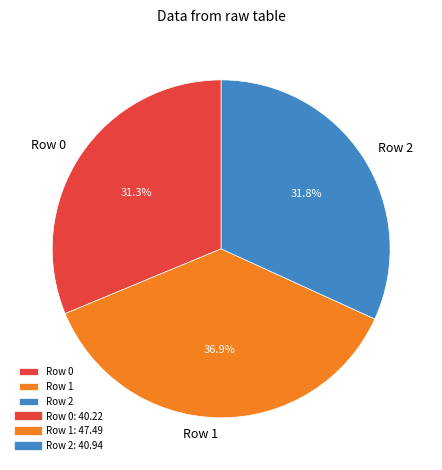

Count the number of slices in the pie.

3